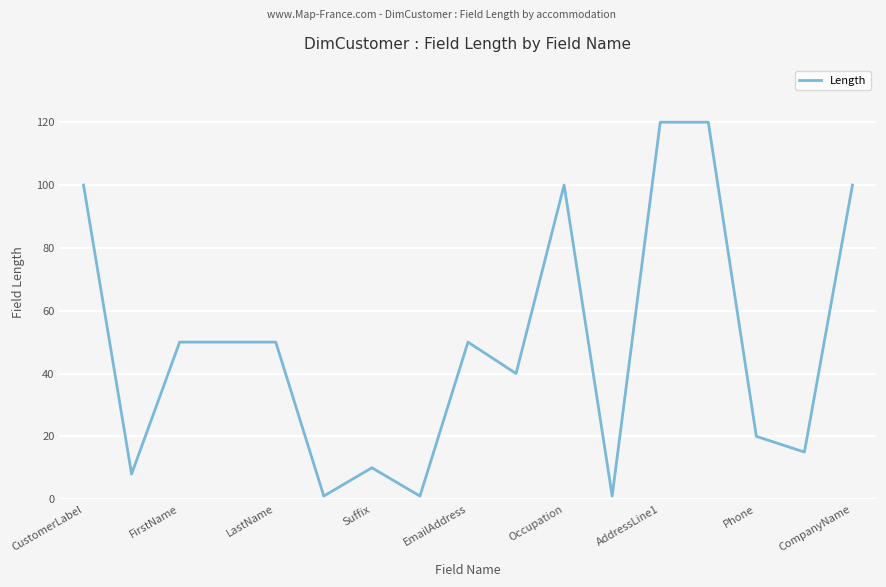

Reading left to right, transcribe all the data shown in this chart.

100	8	50	50	50	1	10	1	50	40	100	1	120	120	20	15	100